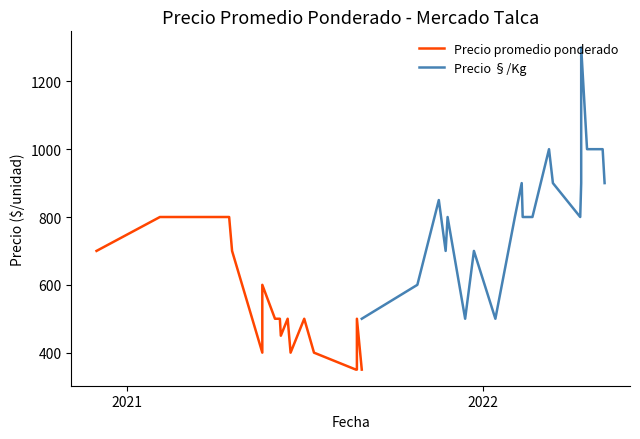

Reading right to left, list all the values displayed in this chart.

Precio promedio ponderado: 350	500	350	350	400	500	400	500	450	500	500	600	400	700	800	800	800	800	800	700
Precio §/Kg: 900	1000	1000	1300	900	800	900	1000	800	800	900	800	500	700	500	800	700	850	600	500